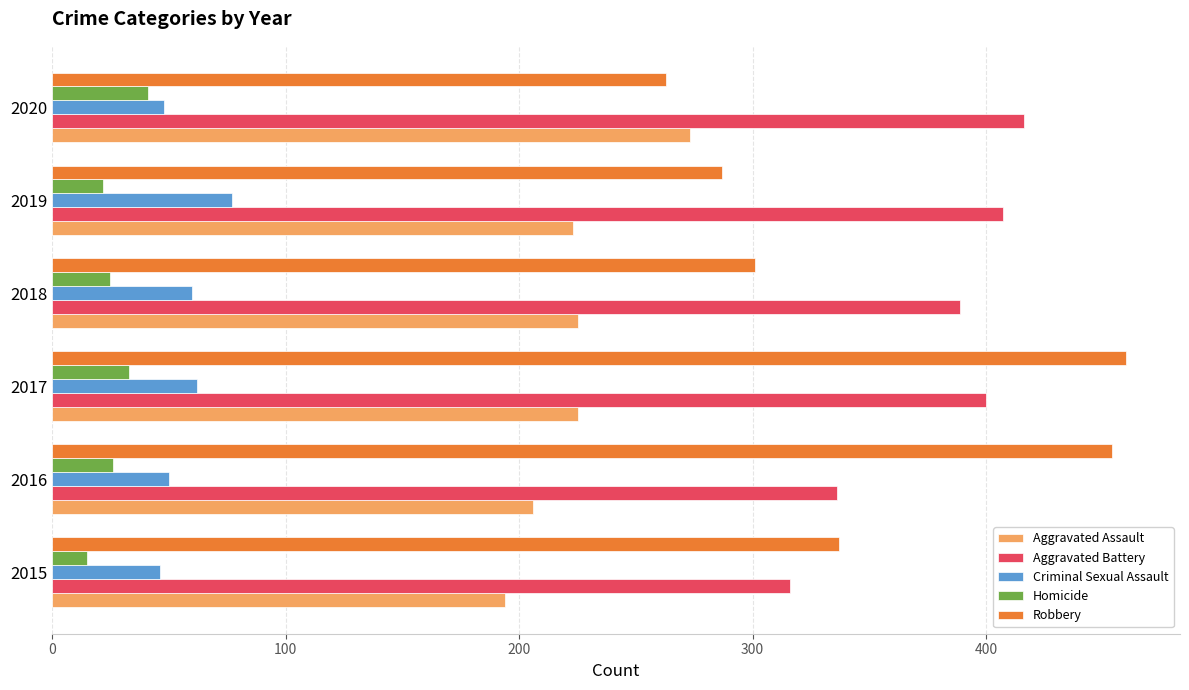

Rank the categories by Aggravated Battery value from highest to lowest.

2020, 2019, 2017, 2018, 2016, 2015